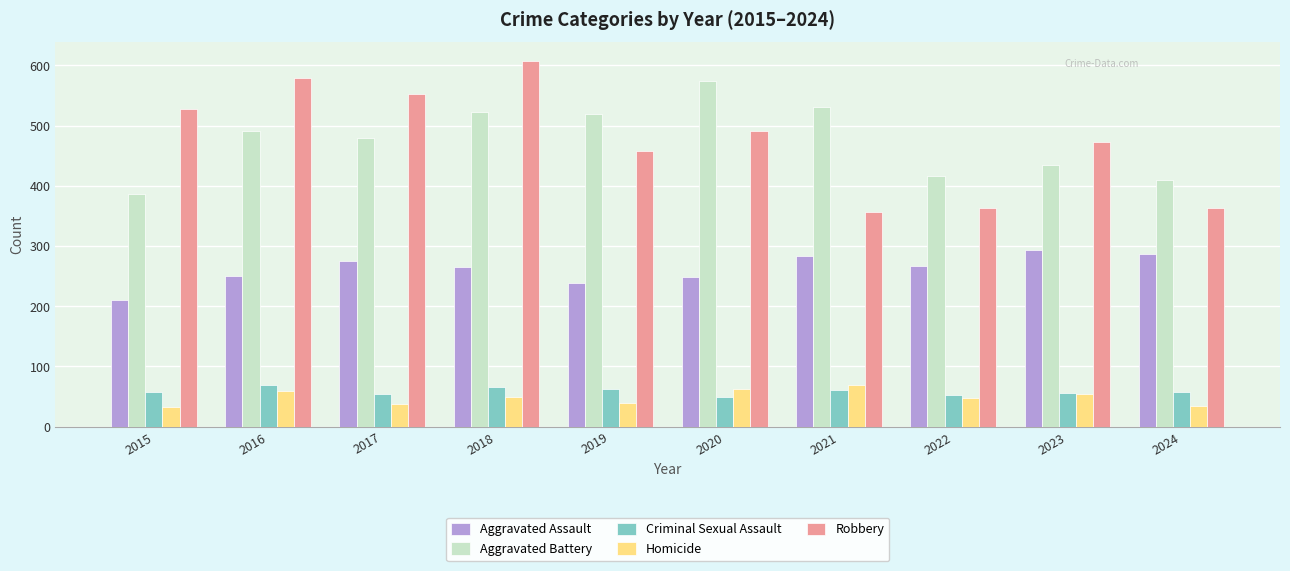

What is the sum of the Aggravated Battery values at 2022 and 2018?

939